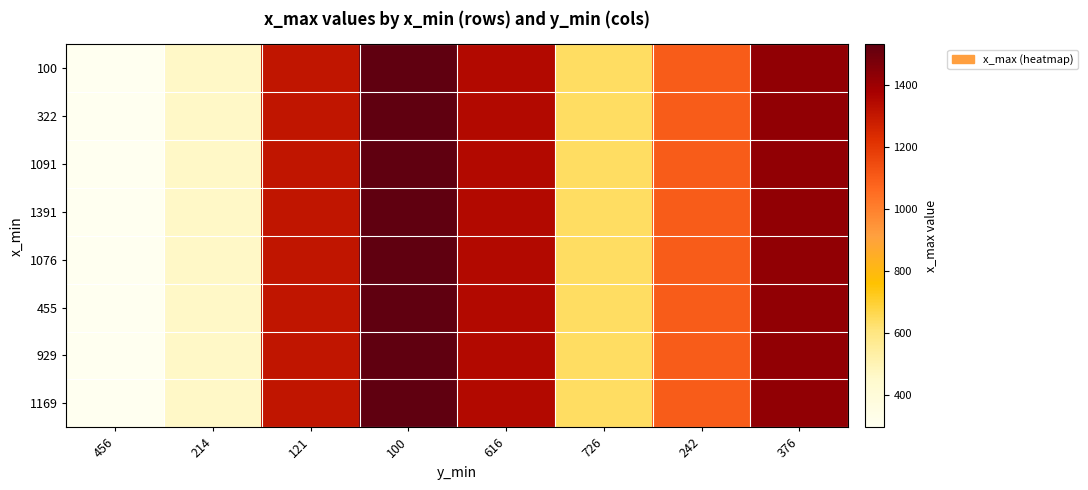

Reading left to right, transcribe all the data shown in this chart.

100: 456=296	214=462	121=1307	100=1531	616=1347	726=643	242=1098	376=1422
322: 456=296	214=462	121=1307	100=1531	616=1347	726=643	242=1098	376=1422
1091: 456=296	214=462	121=1307	100=1531	616=1347	726=643	242=1098	376=1422
1391: 456=296	214=462	121=1307	100=1531	616=1347	726=643	242=1098	376=1422
1076: 456=296	214=462	121=1307	100=1531	616=1347	726=643	242=1098	376=1422
455: 456=296	214=462	121=1307	100=1531	616=1347	726=643	242=1098	376=1422
929: 456=296	214=462	121=1307	100=1531	616=1347	726=643	242=1098	376=1422
1169: 456=296	214=462	121=1307	100=1531	616=1347	726=643	242=1098	376=1422